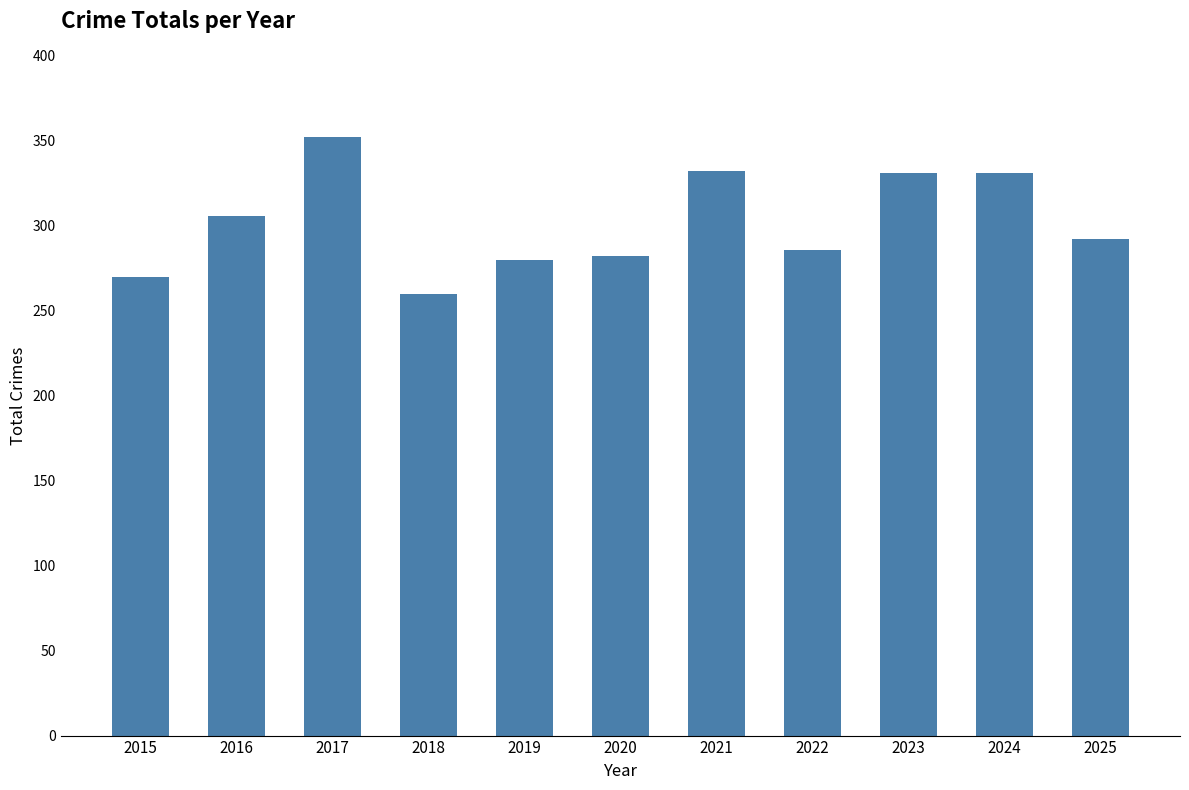

How many categories are shown in the chart?

11